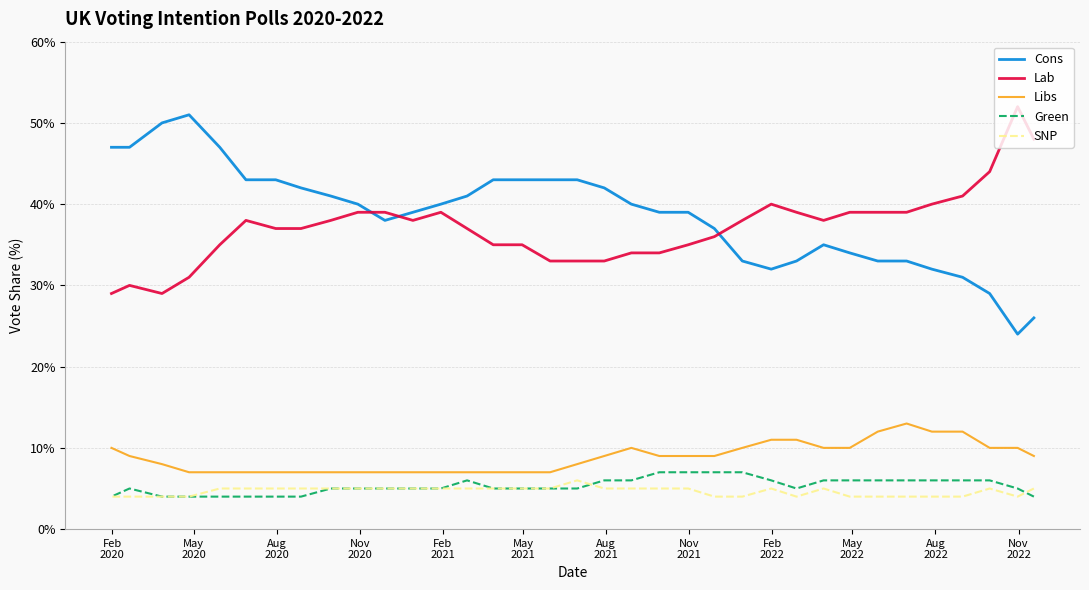

At which category does SNP reach its first local valley?

May
2020